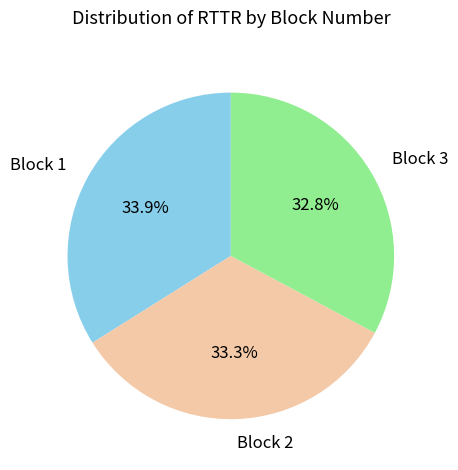

What is the total percentage of Block 1 and Block 3?

66.7%